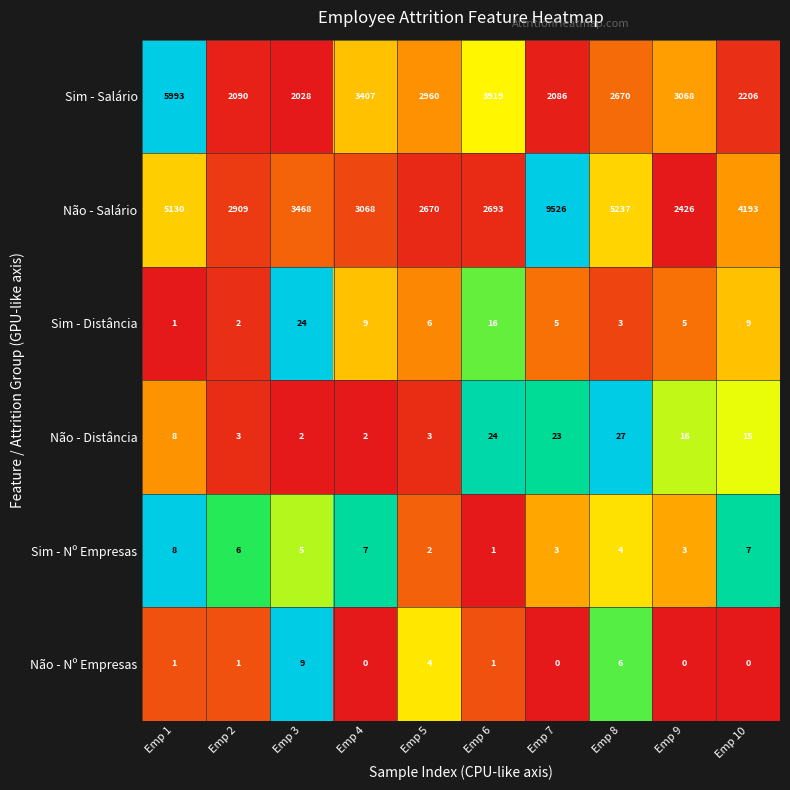

What is the highest value of the Não - Salário series?

9526